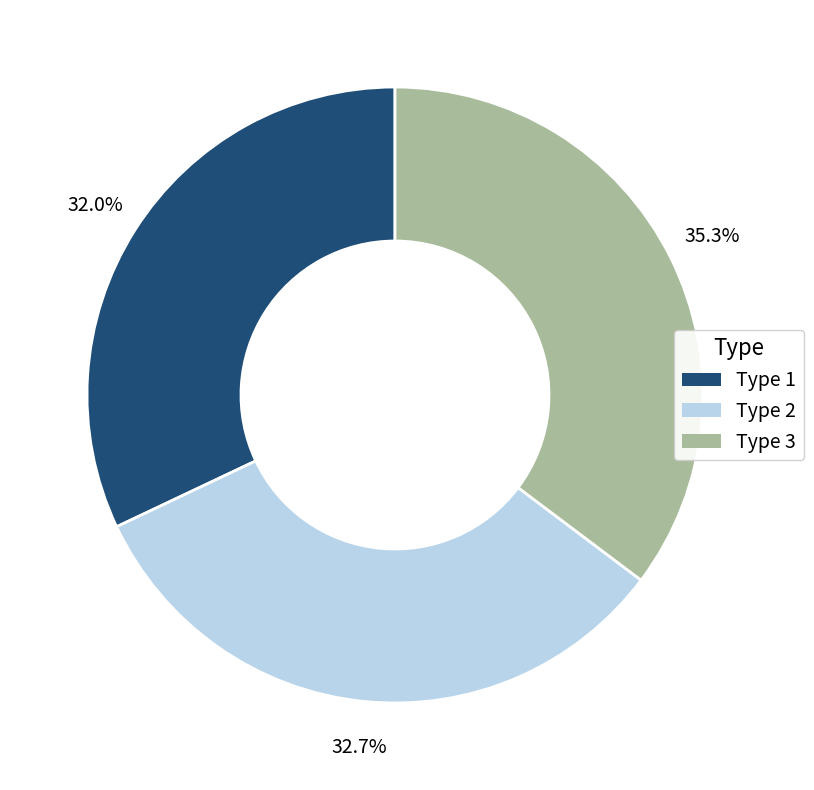

Between Type 3 and Type 2, which is larger?

Type 3